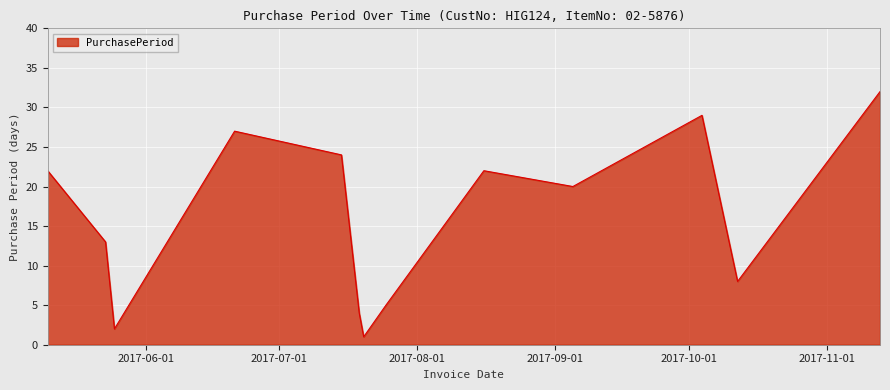

What is the maximum value shown in the chart?

32